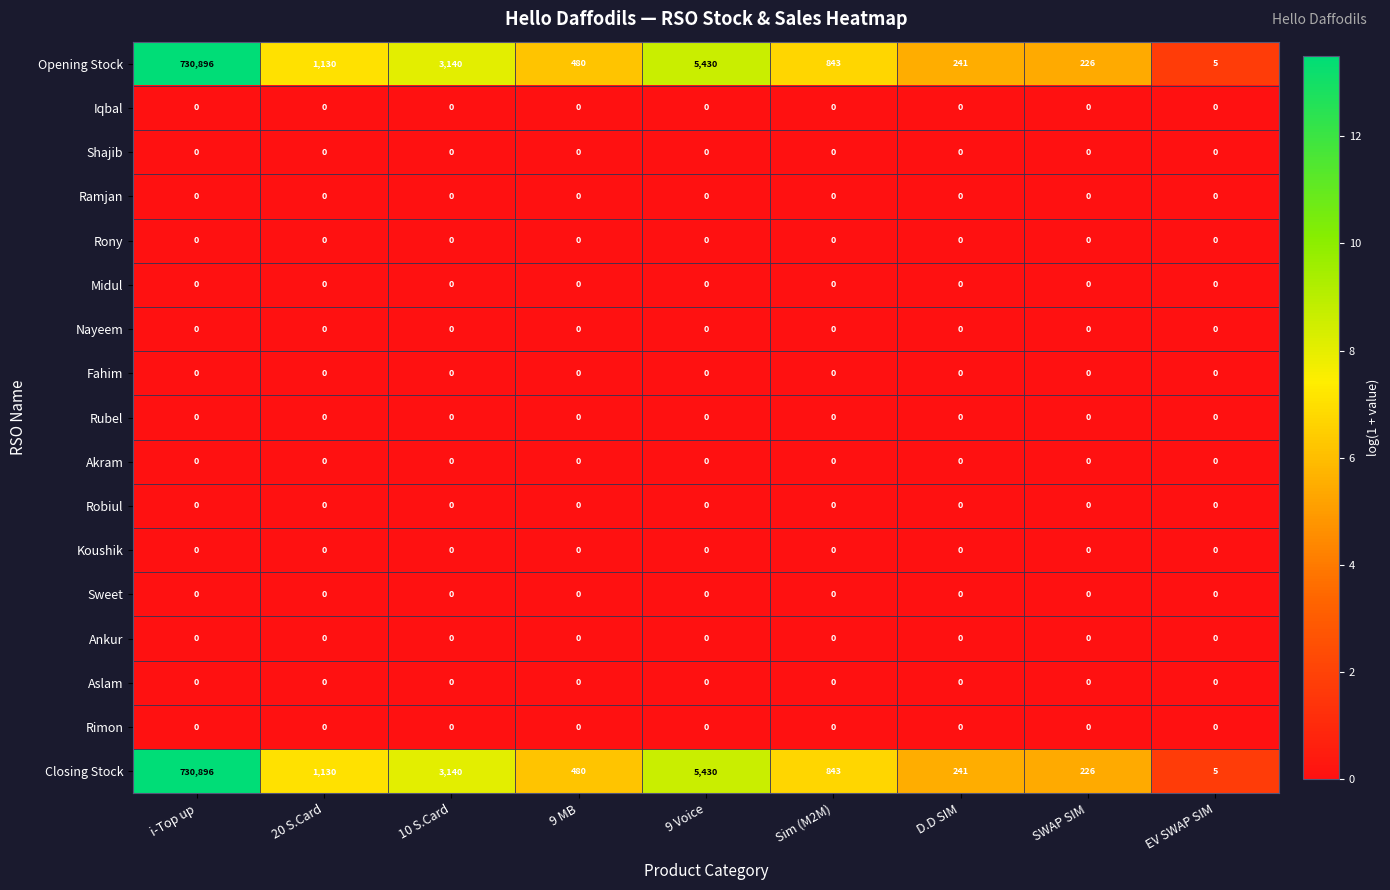

What is the difference between the highest and lowest values at 9 Voice?

5430